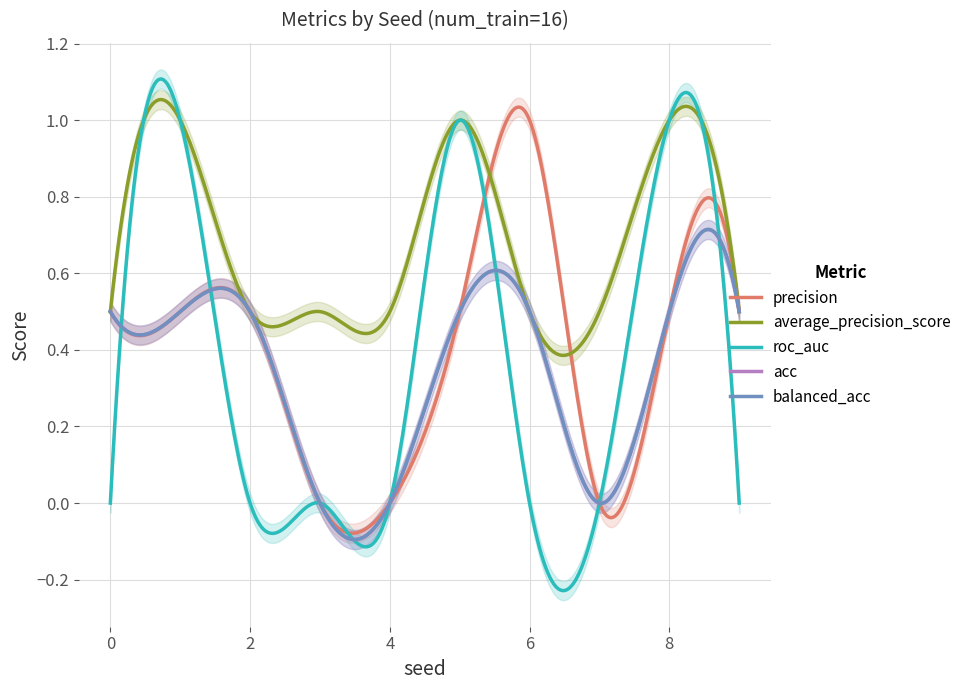

What is the sum of the average_precision_score values at 5 and 7?

1.5